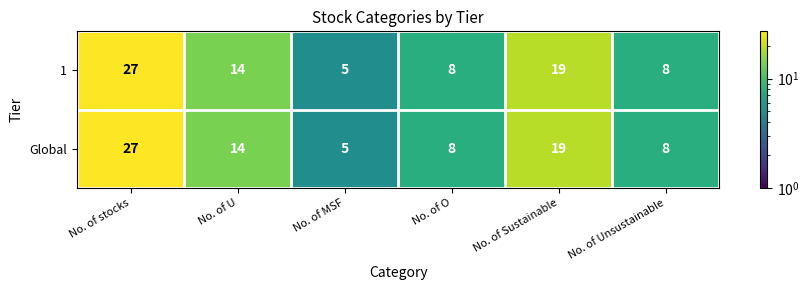

Reading left to right, what are all the values shown in this chart?

1: No. of stocks=27	No. of U=14	No. of MSF=5	No. of O=8	No. of Sustainable=19	No. of Unsustainable=8
Global: No. of stocks=27	No. of U=14	No. of MSF=5	No. of O=8	No. of Sustainable=19	No. of Unsustainable=8